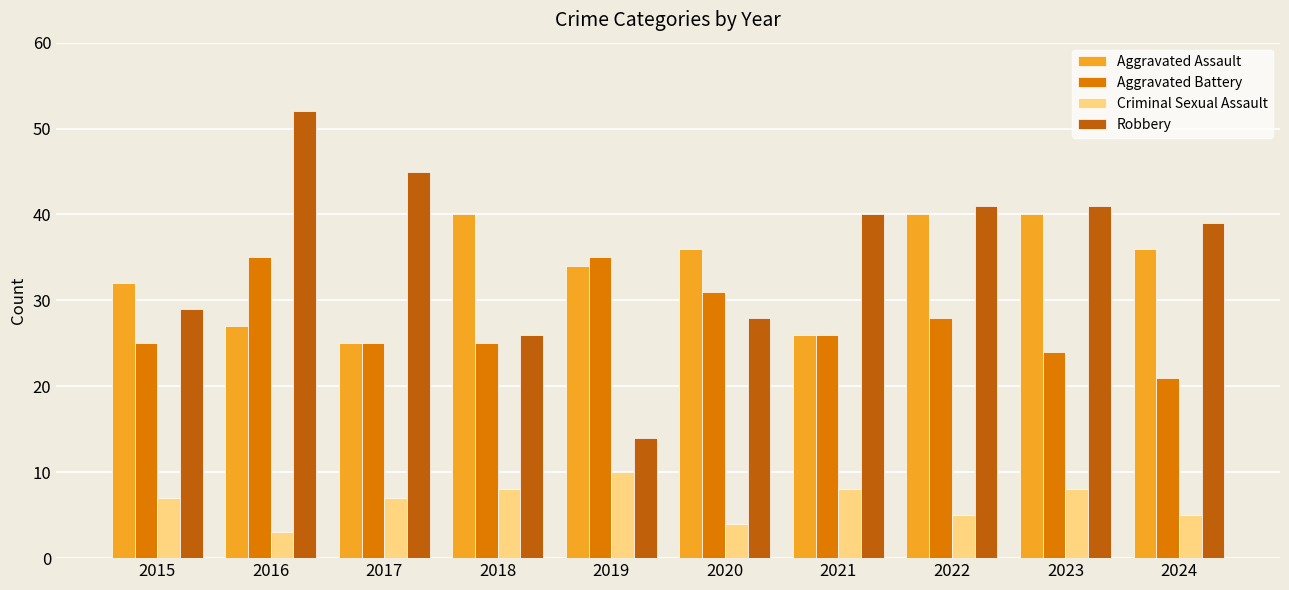

What are all the series names shown in the legend?

Aggravated Assault, Aggravated Battery, Criminal Sexual Assault, Robbery